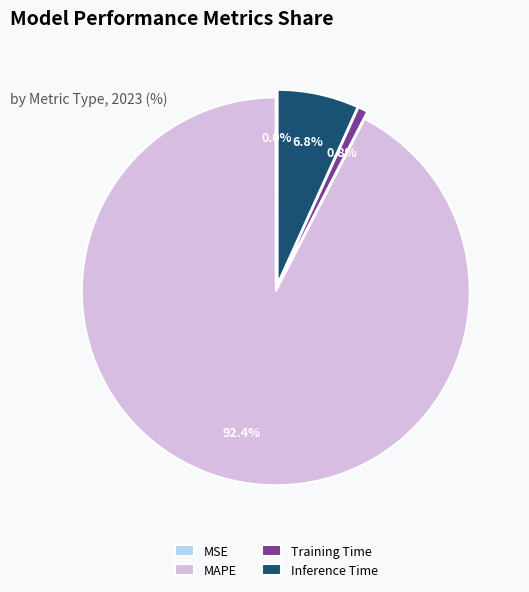

Which category has the biggest portion of the pie?

MAPE